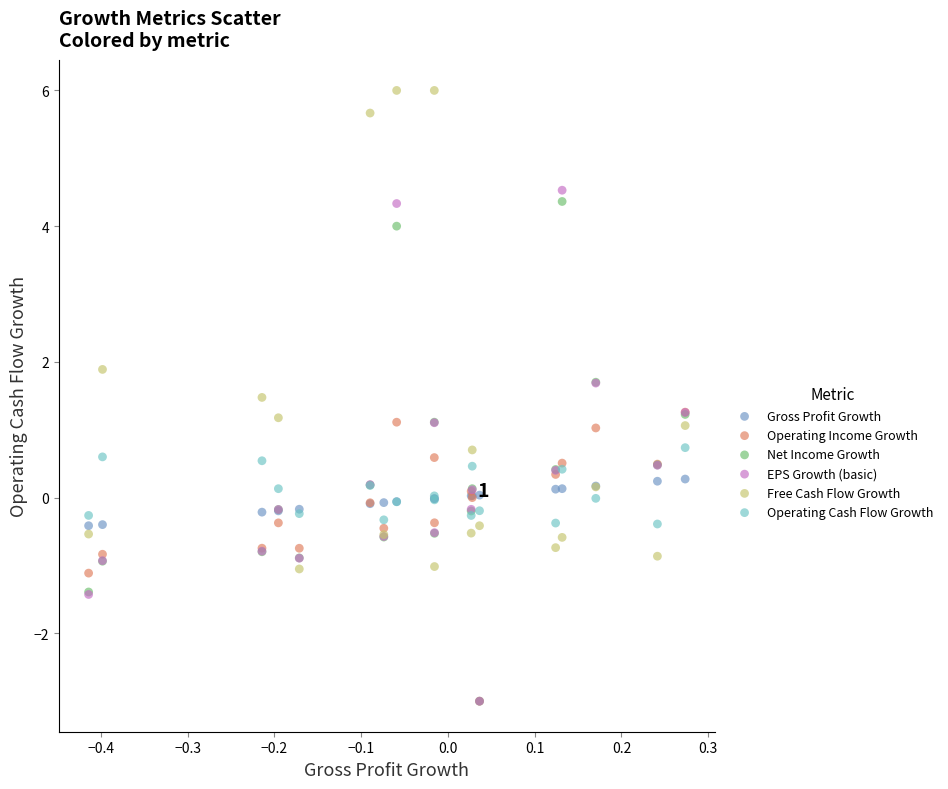

In the Free Cash Flow Growth series, what Y value is closest to 2?

1.9